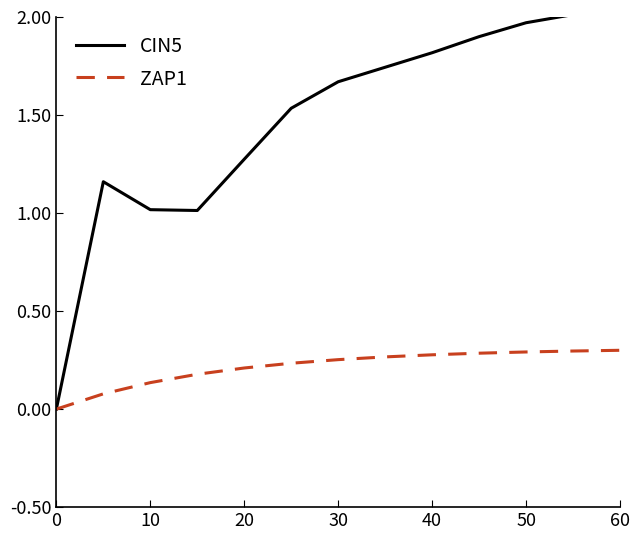

Rank the series by their average value, from lowest to highest.

ZAP1, CIN5